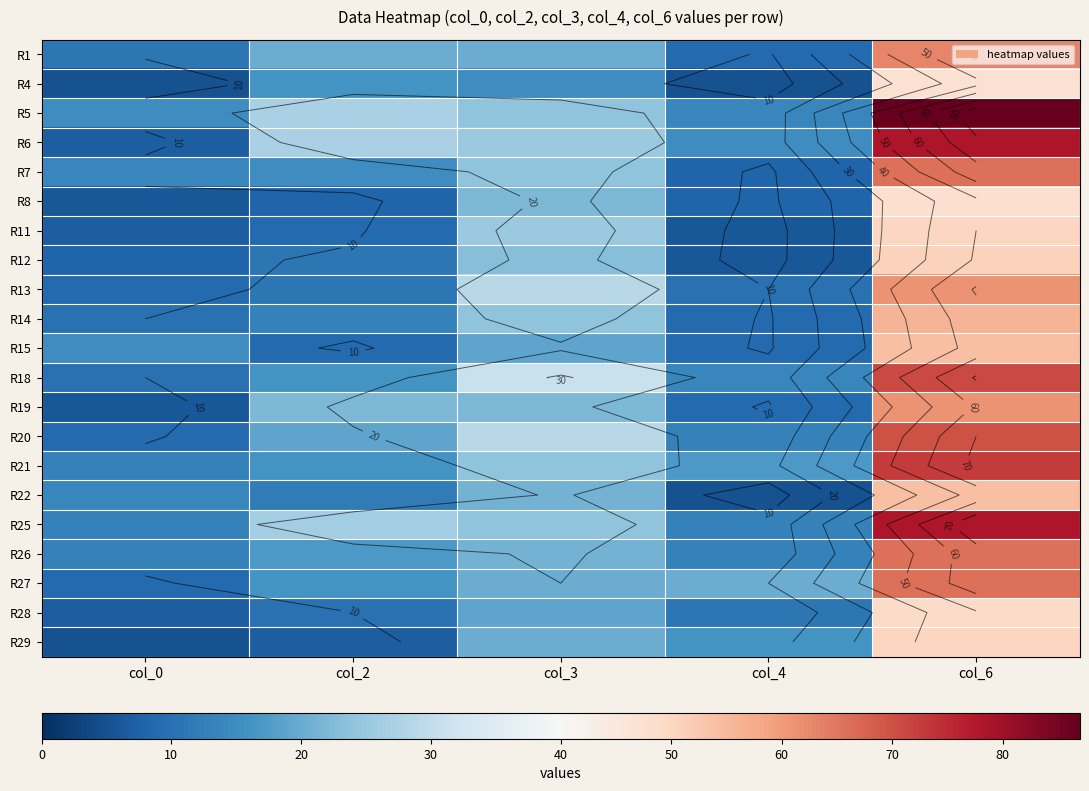

True or false: R29 has a value of 3 at col_2.

False